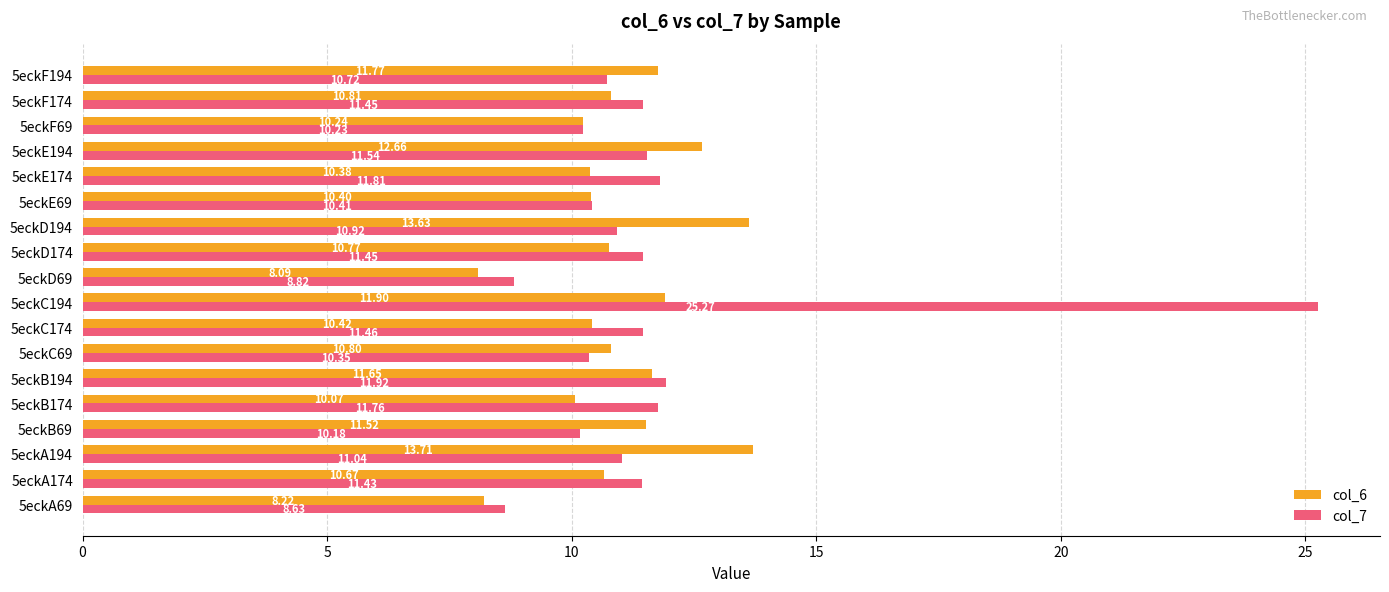

What is the maximum value for col_6?

13.7